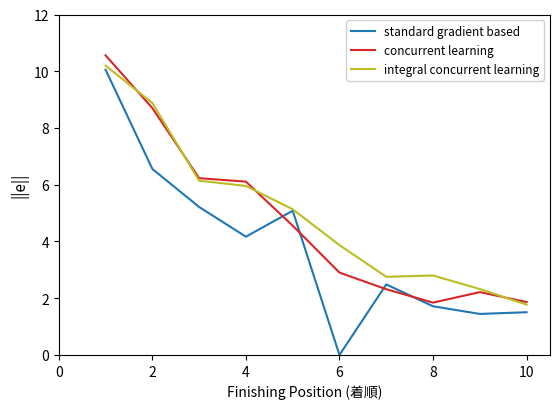

How many positive values does the standard gradient based series have?

9